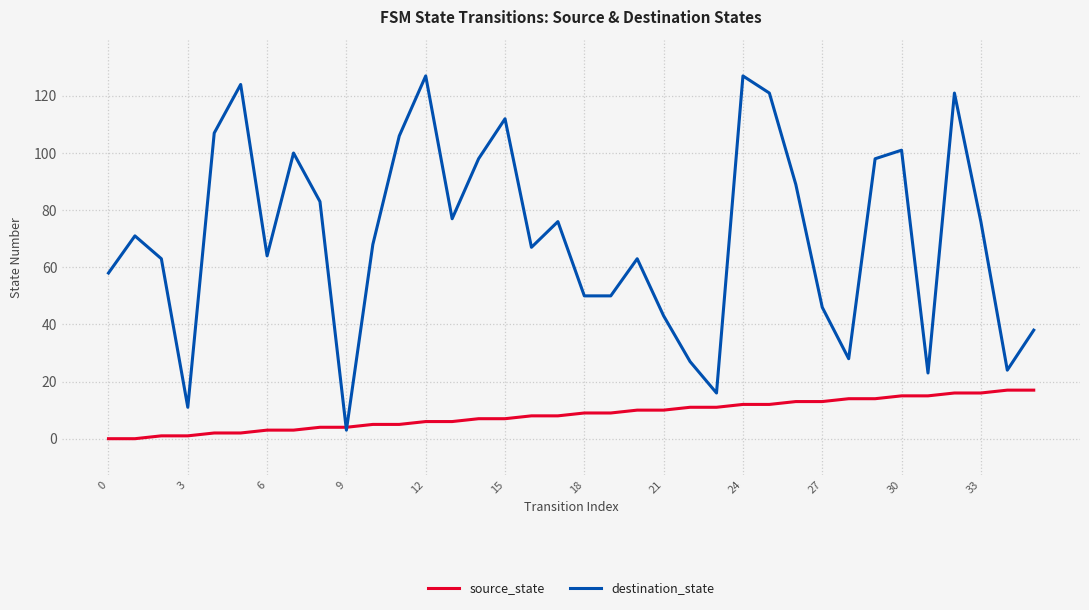

What are all the series names shown in the legend?

source_state, destination_state